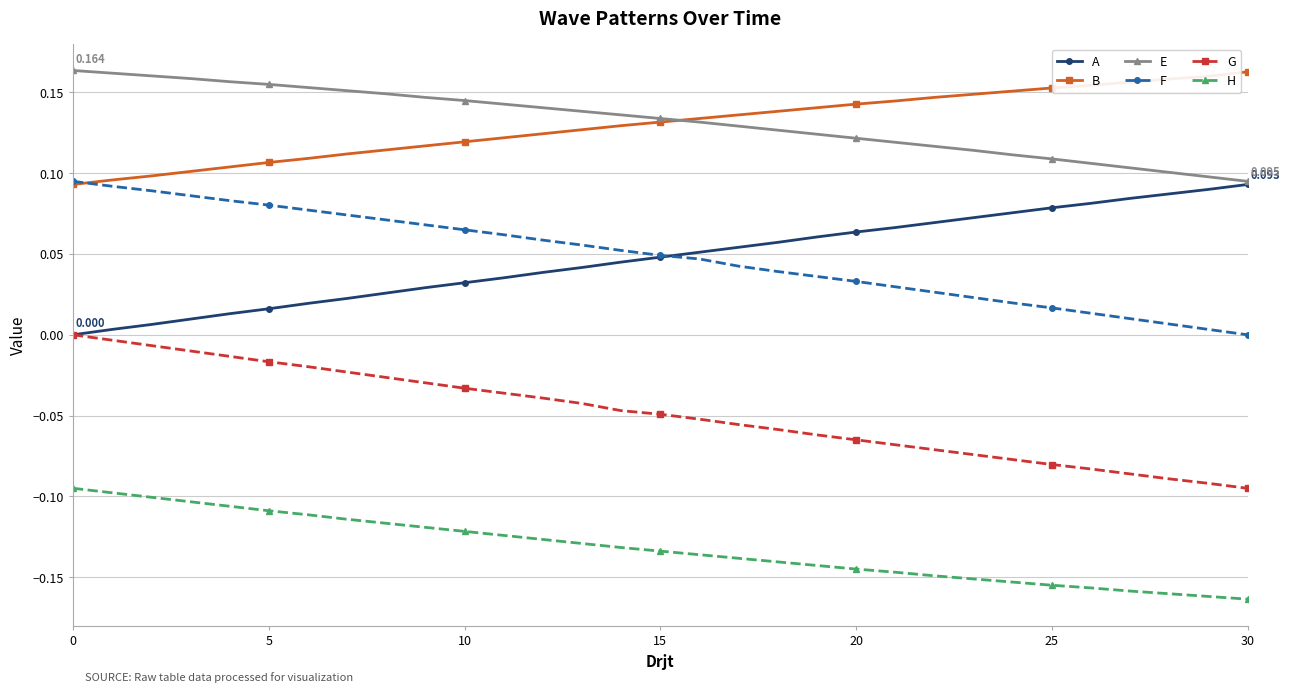

True or false: B and G intersect in this chart.

False